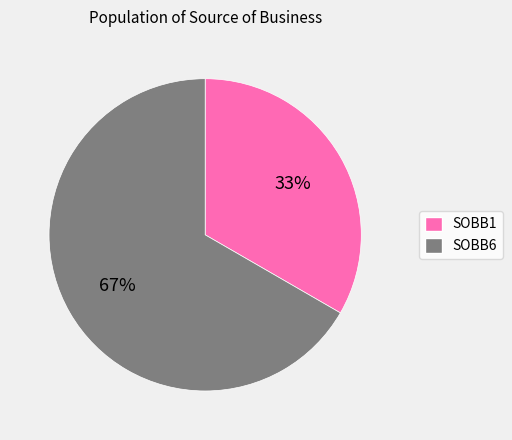

Is it true that SOBB1 is 33% of the pie?

True